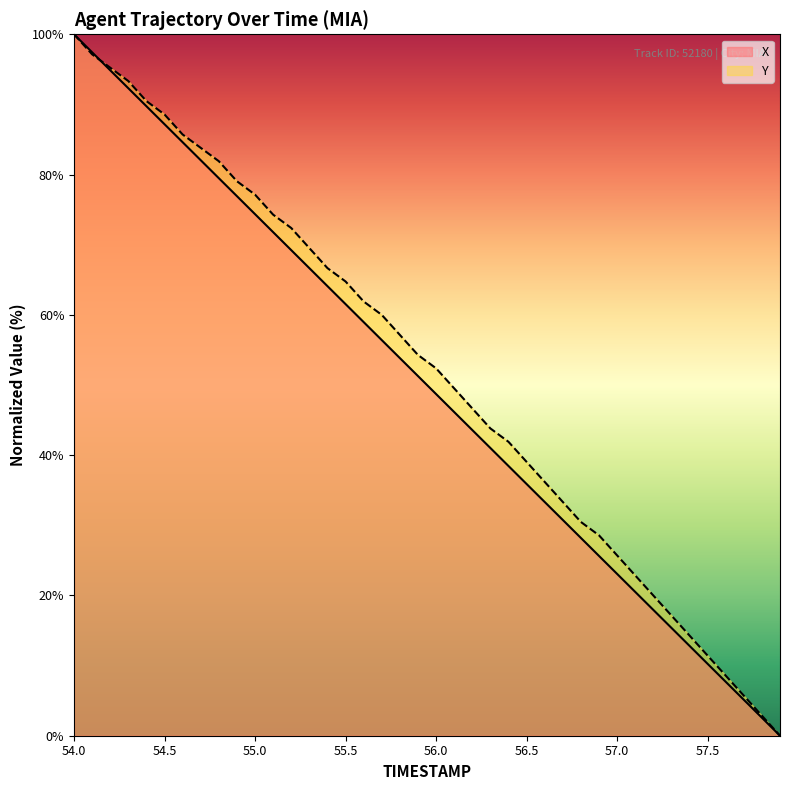

How many series are shown in this chart?

2